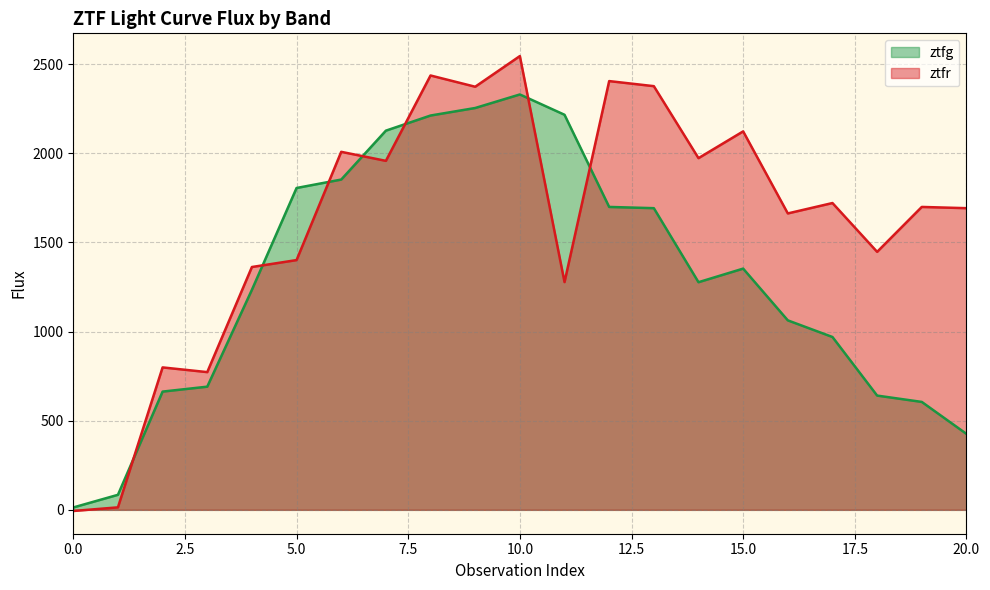

How many times do ztfg and ztfr cross each other?

7